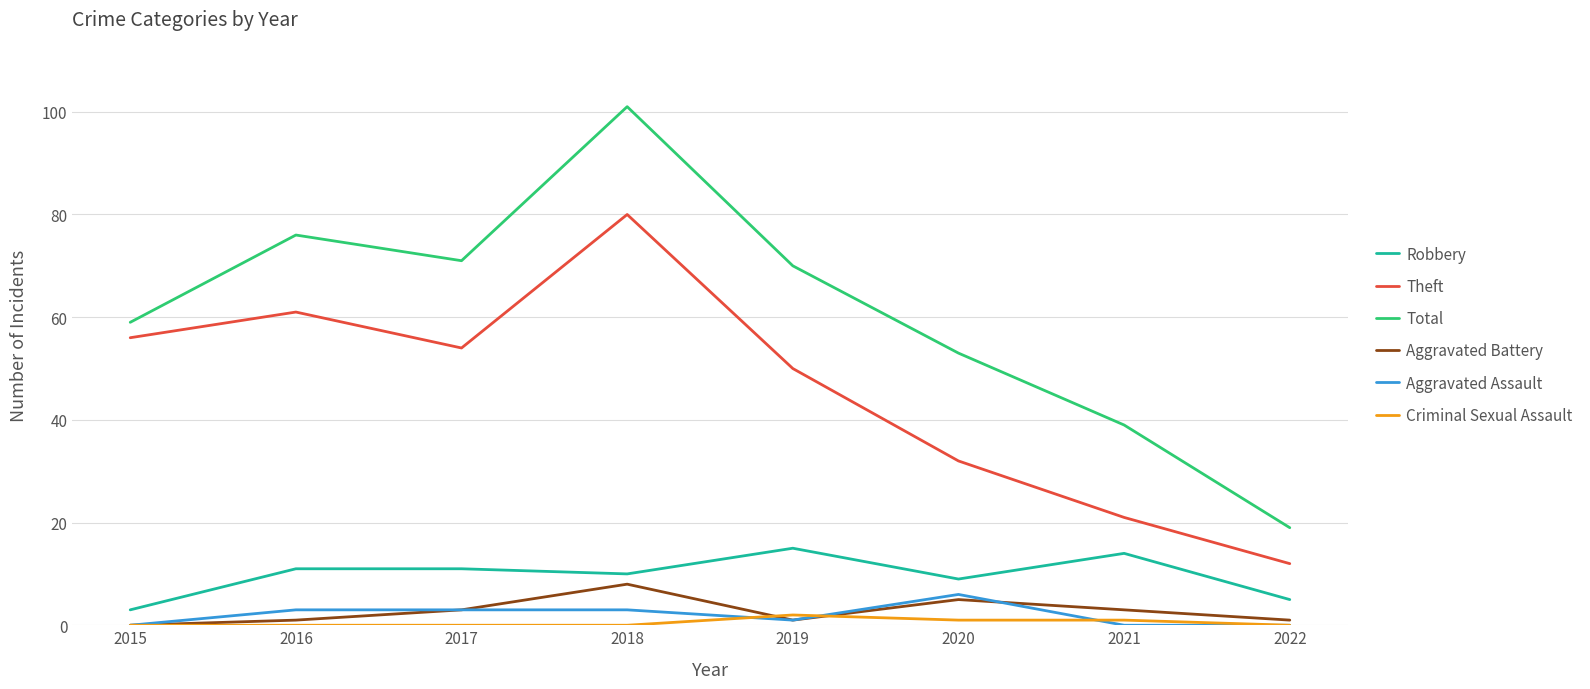

Between 2015 and 2021, which series saw the biggest shift?

Theft